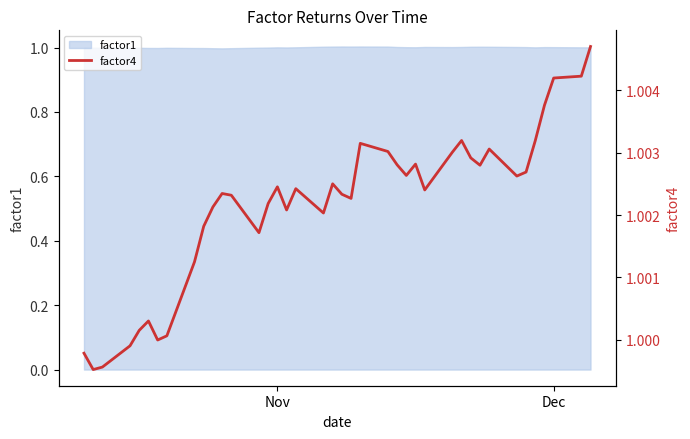

Reading left to right, extract all data points from this chart.

1.0	1.0	1.0	1.0	1.0	1.0	1.0	1.0	1.0	1.0	1.0	1.0	1.0	1.0	1.0	1.0	1.0	1.0	1.0	1.0	1.0	1.0	1.0	1.0	1.0	1.0	1.0	1.0	1.0	1.0	1.0	1.0	1.0	1.0	1.0	1.0	1.0	1.0	1.0	1.0